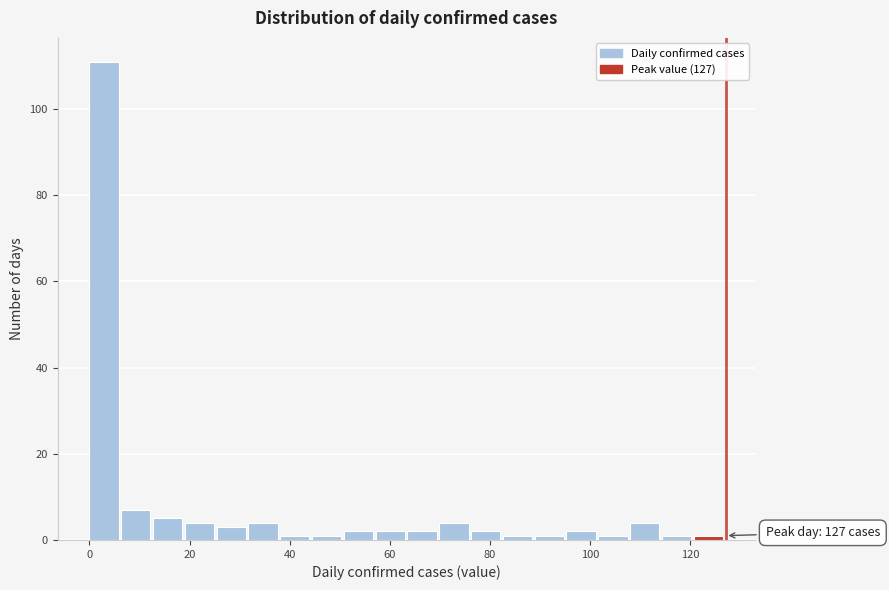

Read against the x-axis, roughly where is the centre of the tallest bar?

2